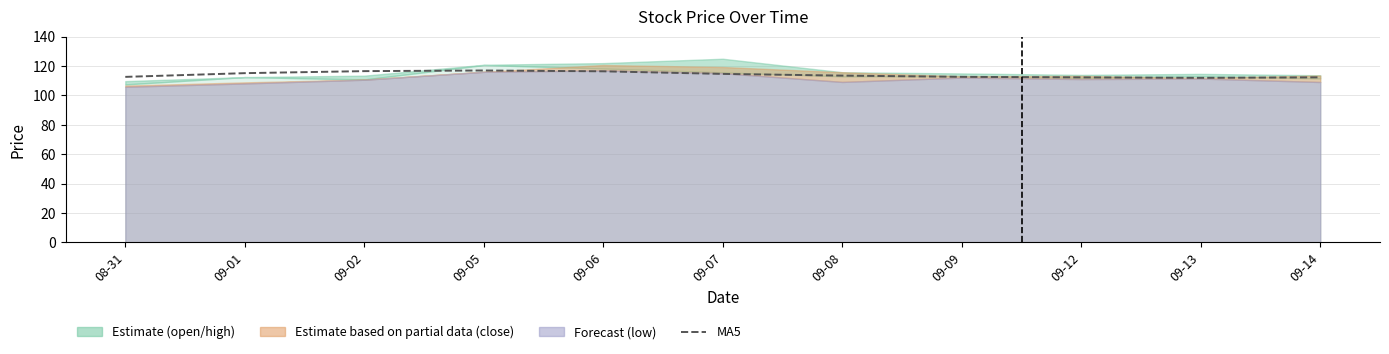

Does the chart have visible grid lines?

Yes